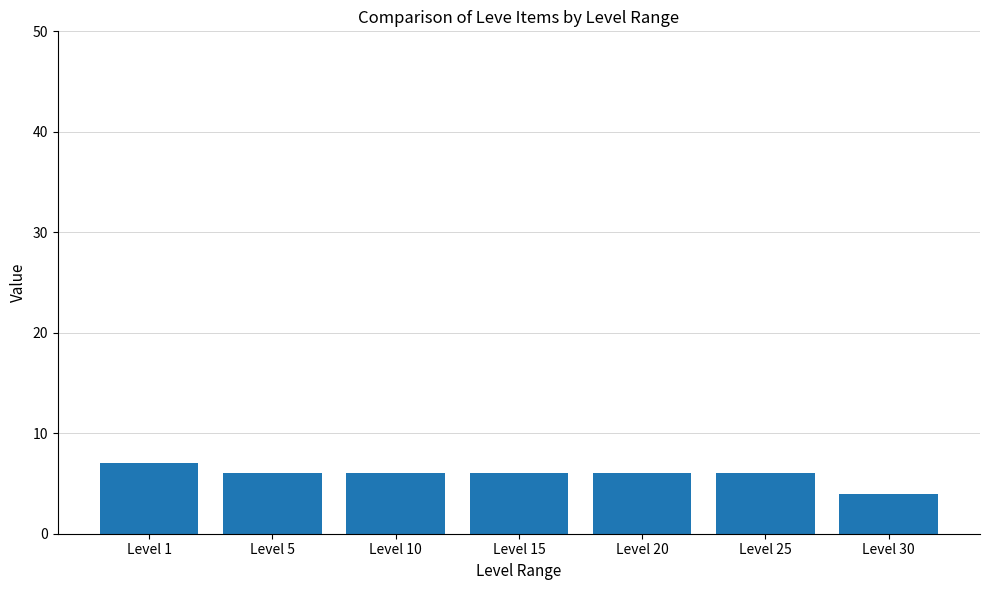

Is it true that the value at Level 1 is 2?

False